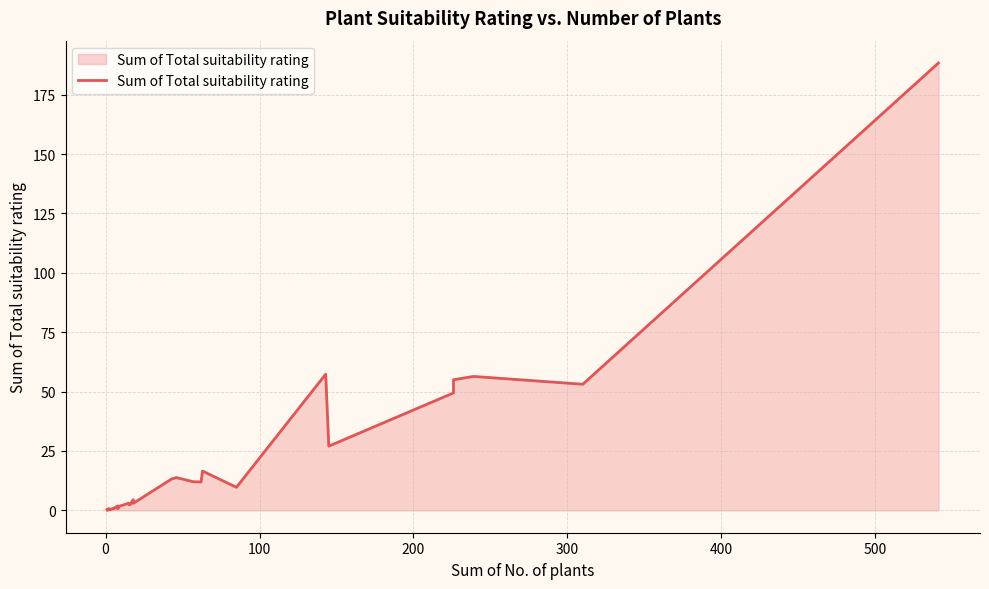

Reading left to right, list all the values displayed in this chart.

0.2	0.1	0.2	0.1	0.8	0.2	0.2	0.5	0.5	0.4	0.3	0.5	0.8	0.6	0.7	1.9	0.7	1.1	1.8	1.9	3.0	2.5	2.4	4.5	3.0	13.2	13.8	12.1	11.9	16.6	9.7	57.4	27.0	49.5	55.0	56.4	53.1	188.3